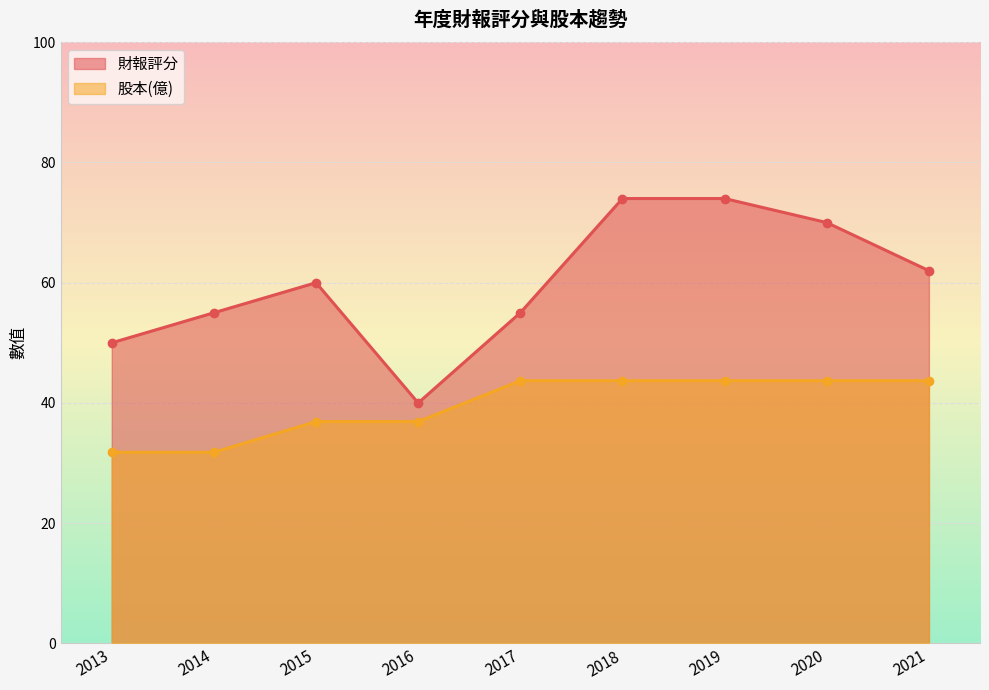

At which category is the sum across all series the highest?

2018